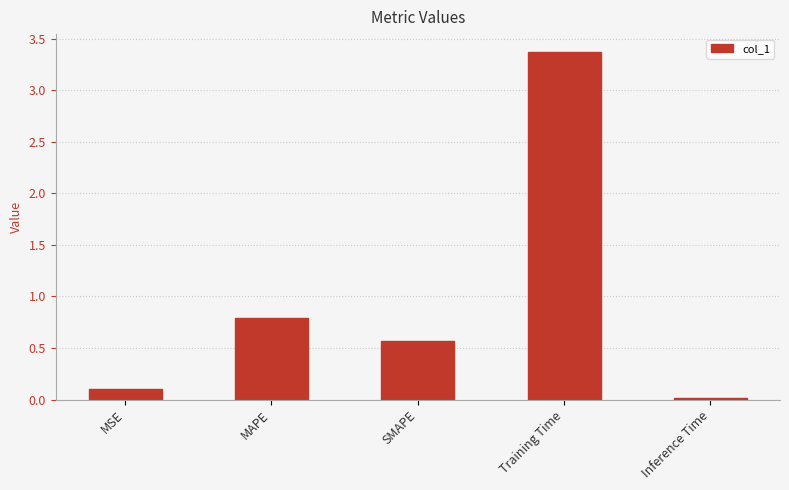

What is the value of the 4th bar from the left?

3.4